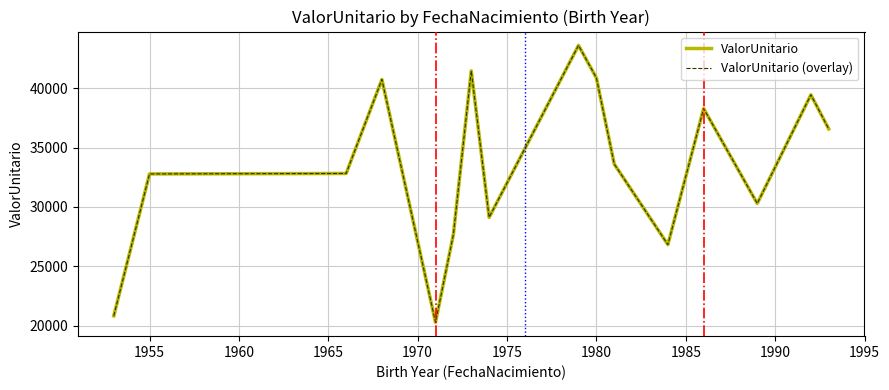

Is this an area chart (filled region under the line)?

No